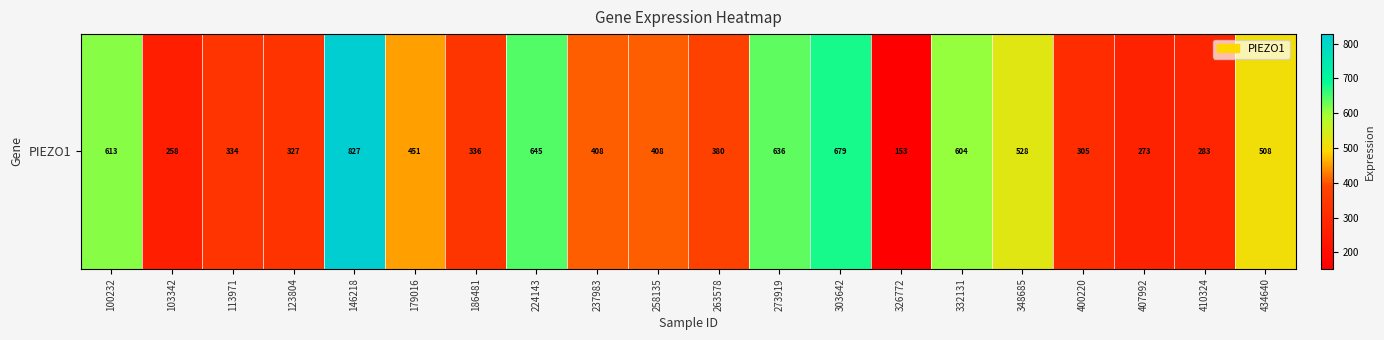

What is the average value?

447.8